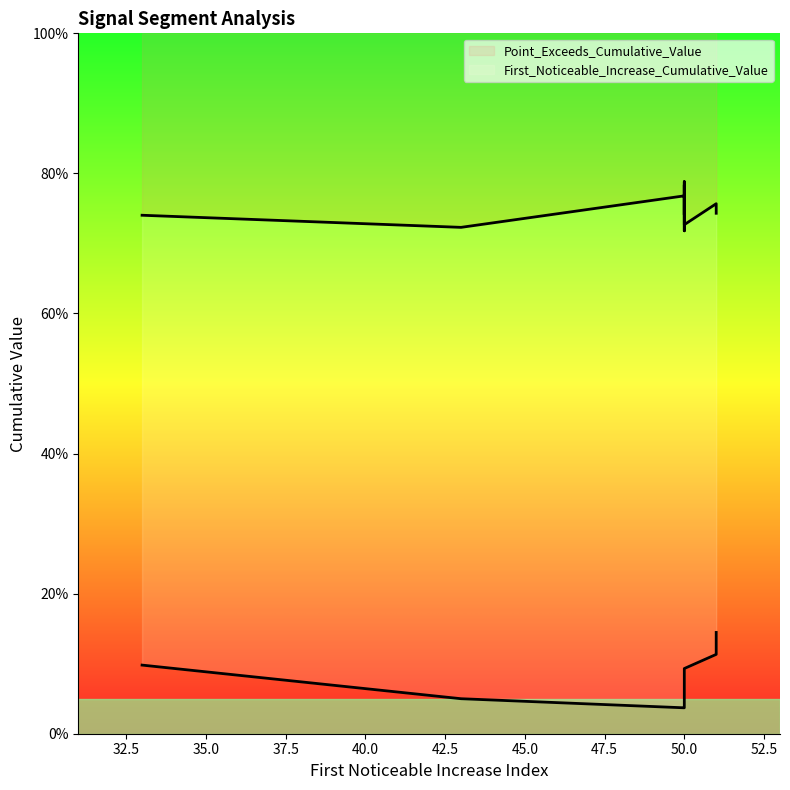

What is the total value across all series at 50.0?

0.8